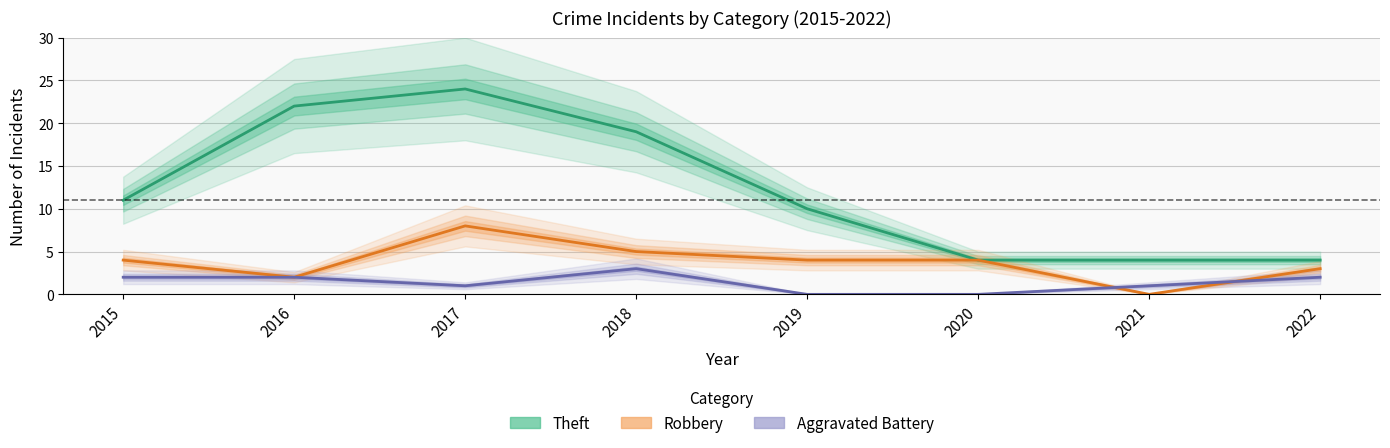

What is the value of the Aggravated Battery point at the 8th from the left?

2